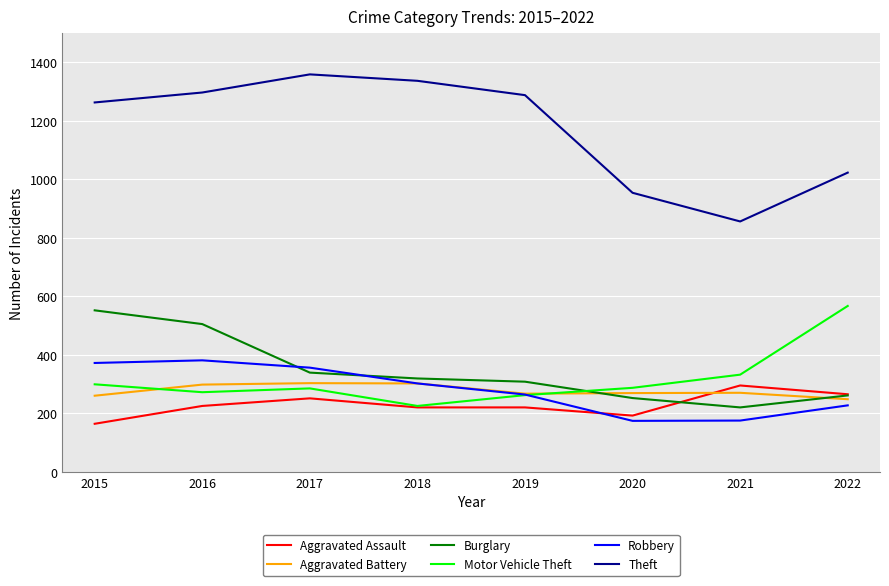

Which series changed the most between 2016 and 2019?

Burglary